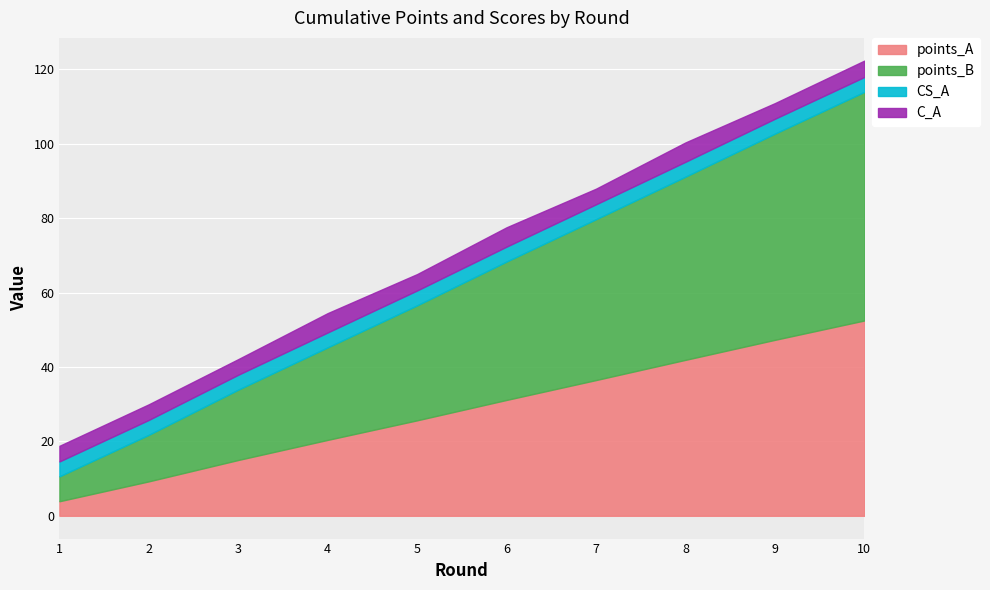

List the labels in order of points_A value, smallest first.

1, 2, 3, 4, 5, 6, 7, 8, 9, 10